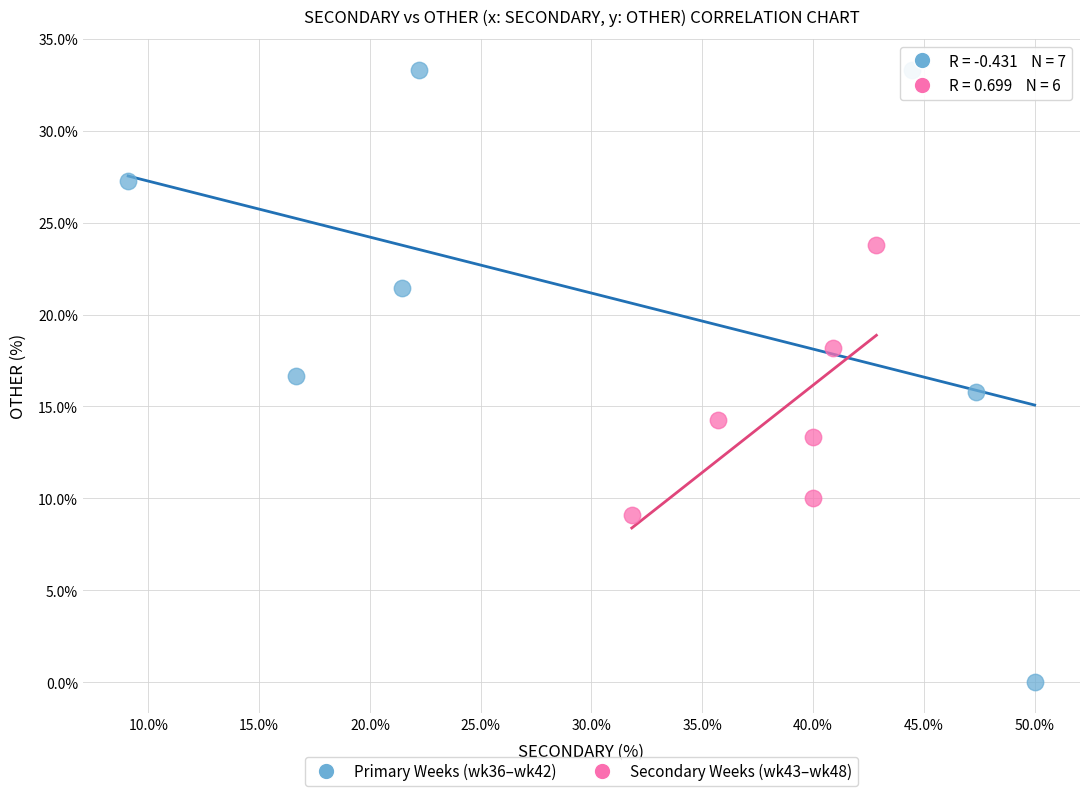

Which series has the widest spread of Y values?

Primary Weeks (wk36–wk42)